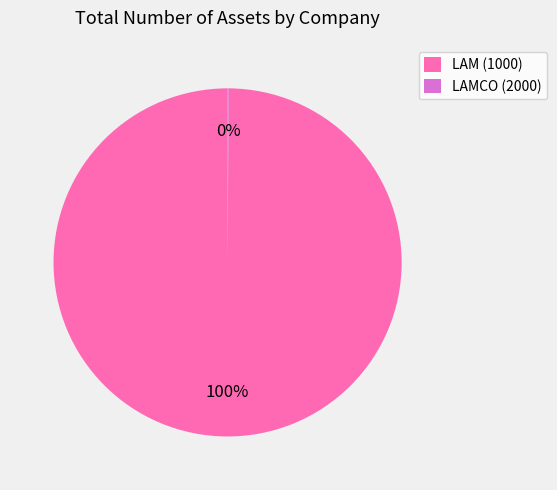

What is the largest slice in the pie chart?

LAM (1000)